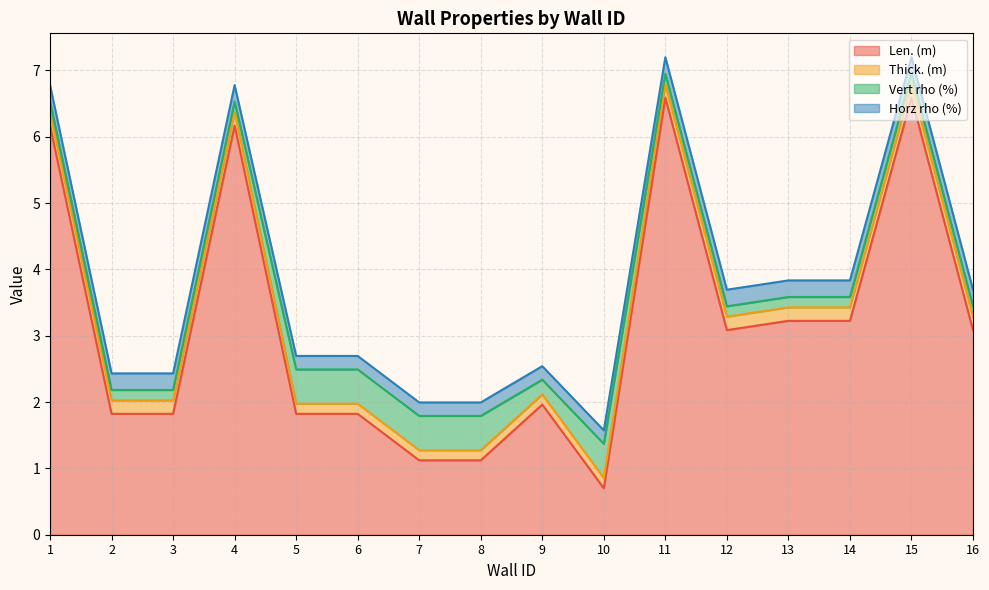

What is the highest value of the Thick. (m) series?

0.2